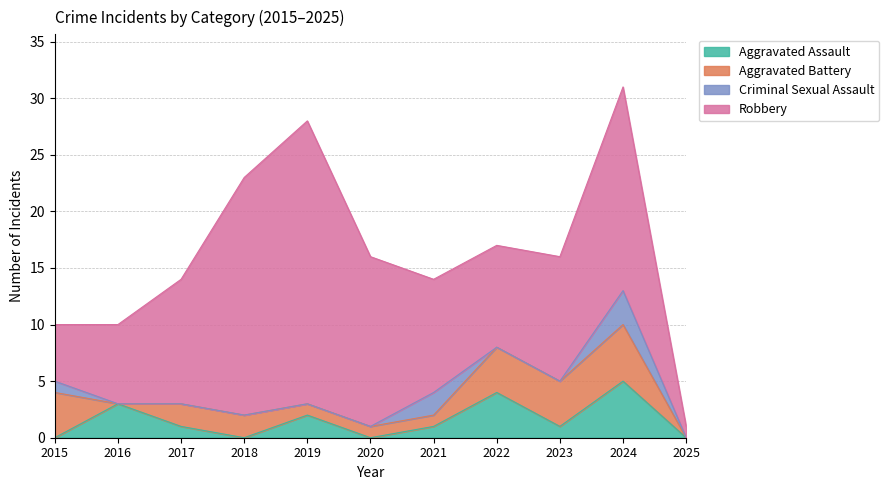

The Aggravated Battery series shows 3 at 2017. True or false?

False